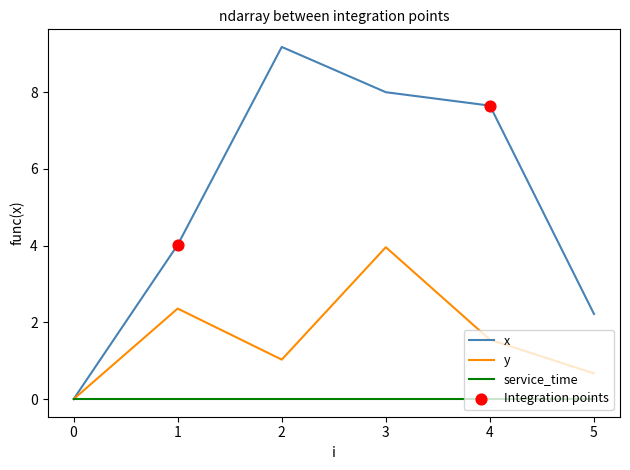

Is the value of y at 1 greater than the value of x at 1?

No